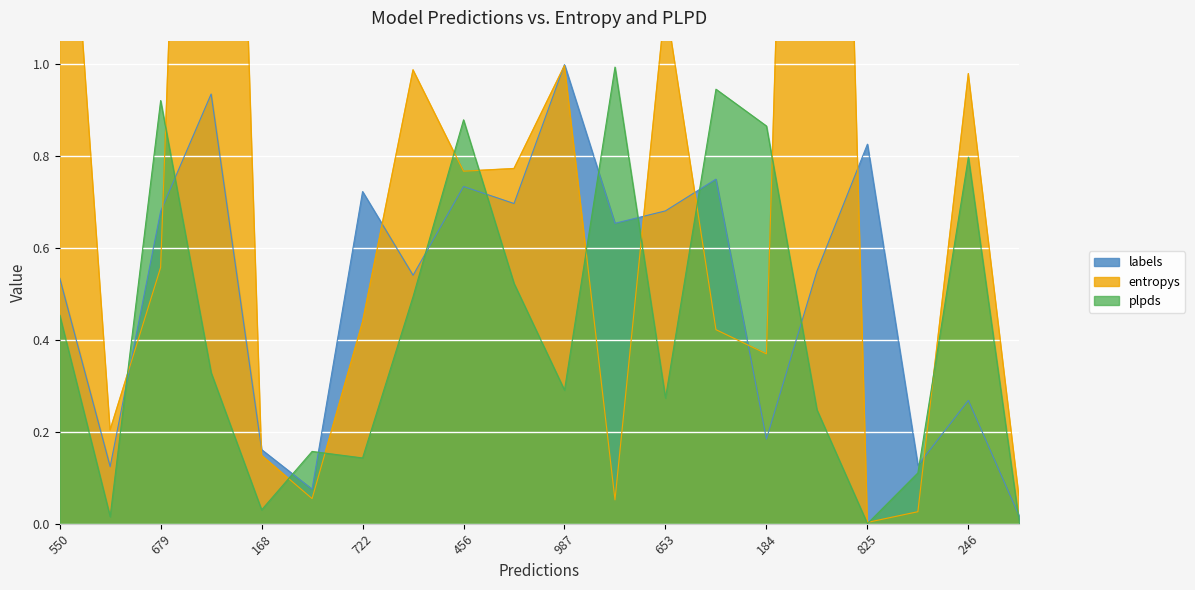

Is it true that labels_vals equals 0.7 at 11?

True